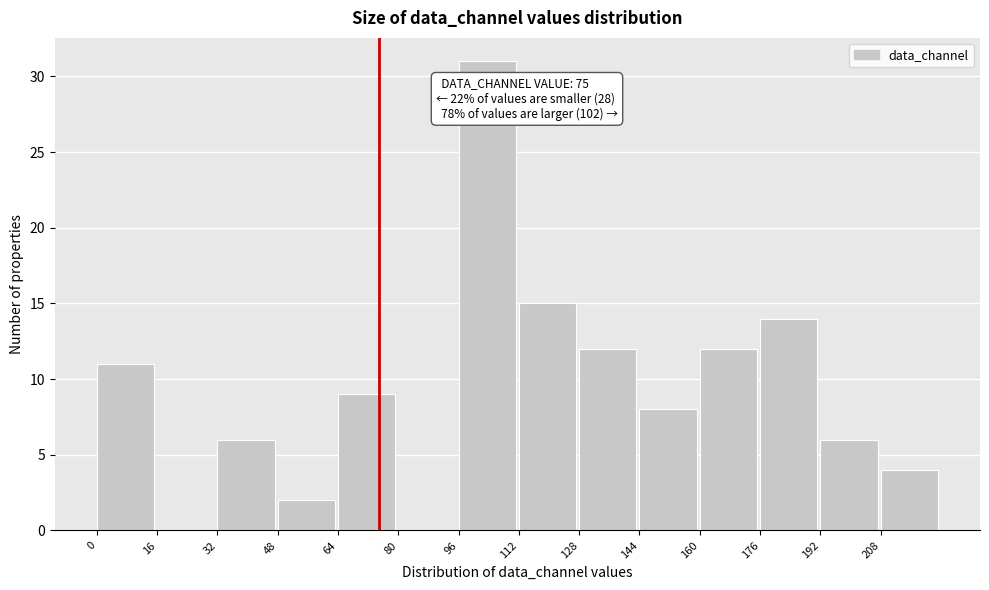

Over which range of the x-axis is the bar tallest?

96 to 112